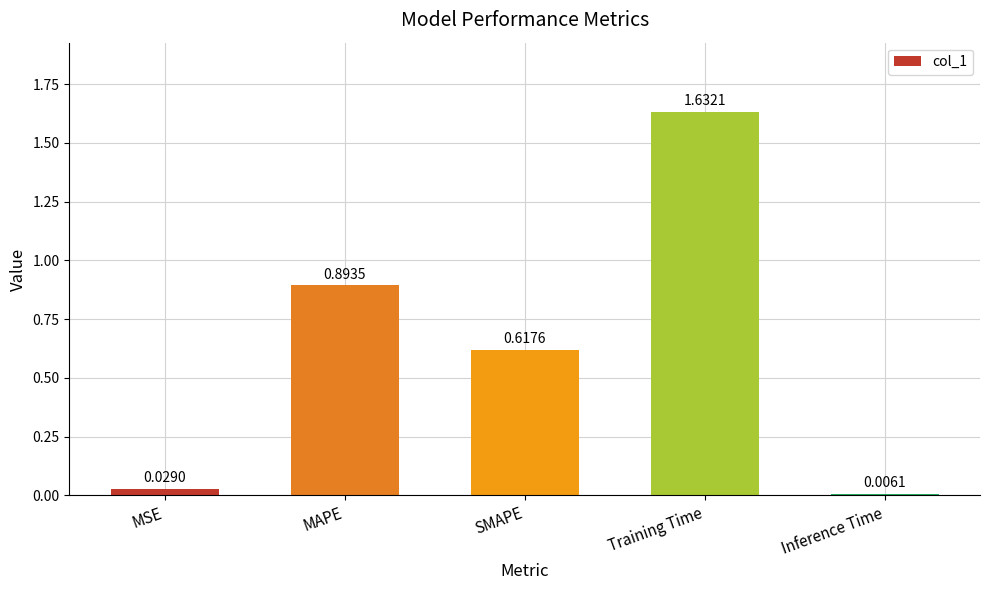

What position from the right is Inference Time?

1